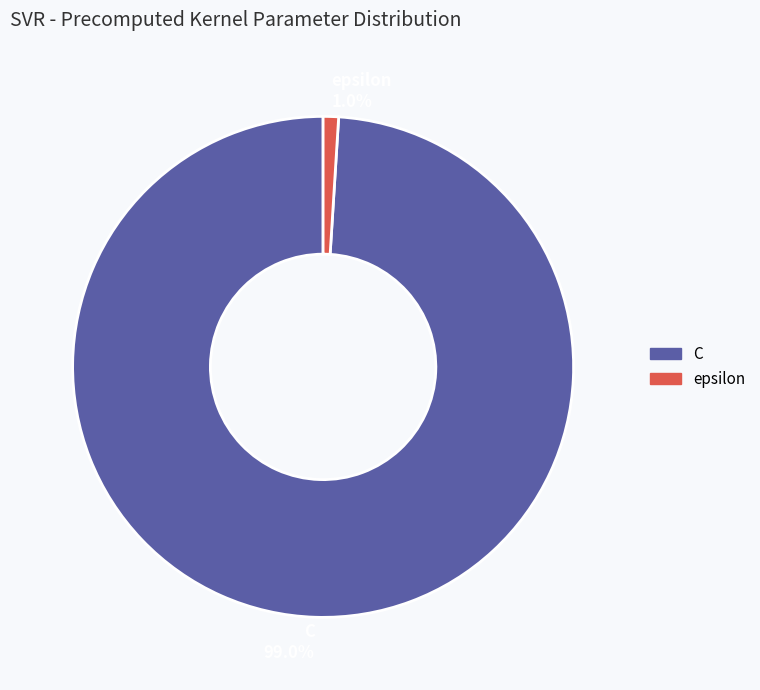

Is there any slice that represents more than half of the pie?

Yes